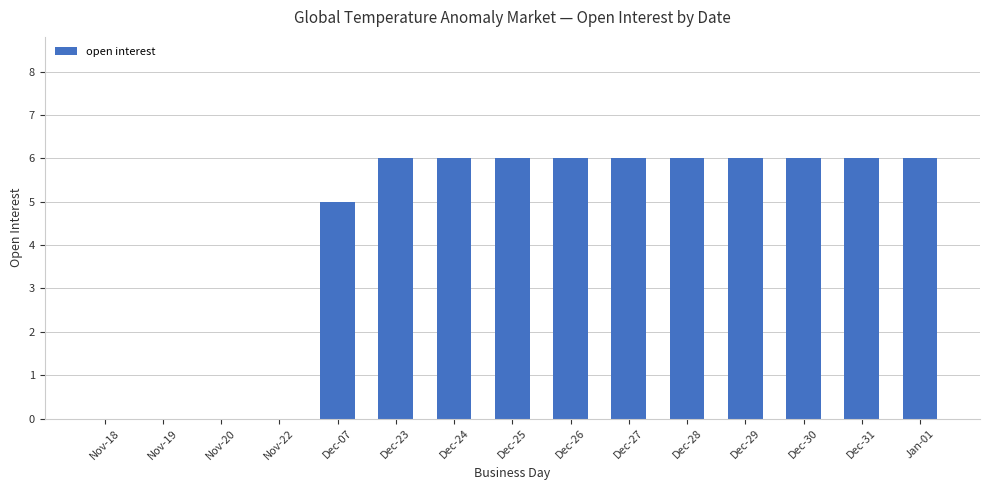

Reading left to right, what are all the values shown in this chart?

Nov-18=0	Nov-19=0	Nov-20=0	Nov-22=0	Dec-07=5	Dec-23=6	Dec-24=6	Dec-25=6	Dec-26=6	Dec-27=6	Dec-28=6	Dec-29=6	Dec-30=6	Dec-31=6	Jan-01=6